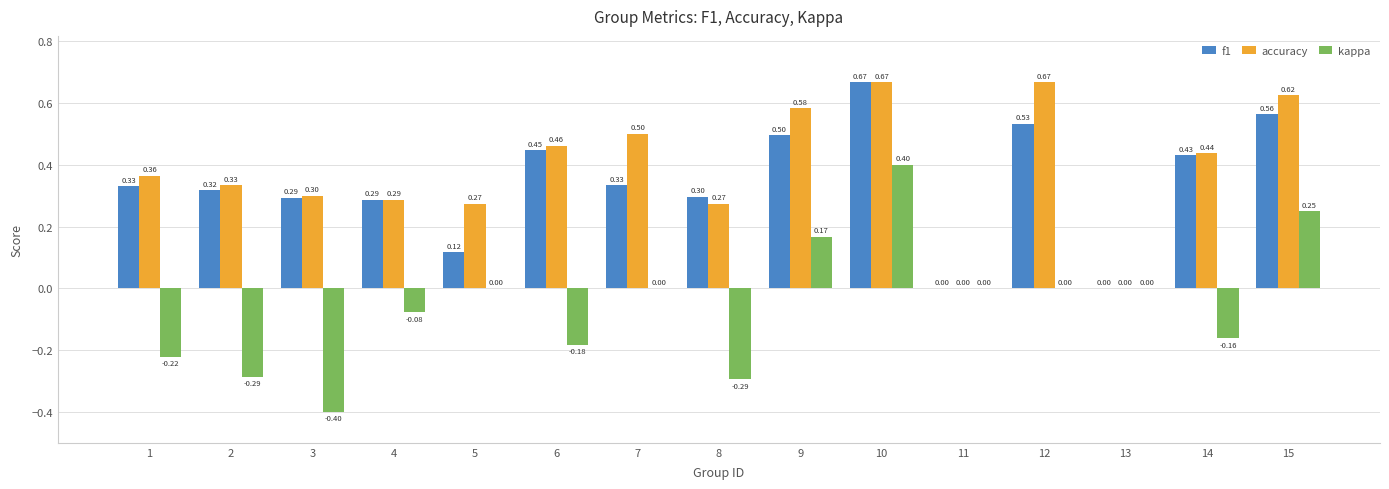

What is the sum of all kappa values?

-0.8